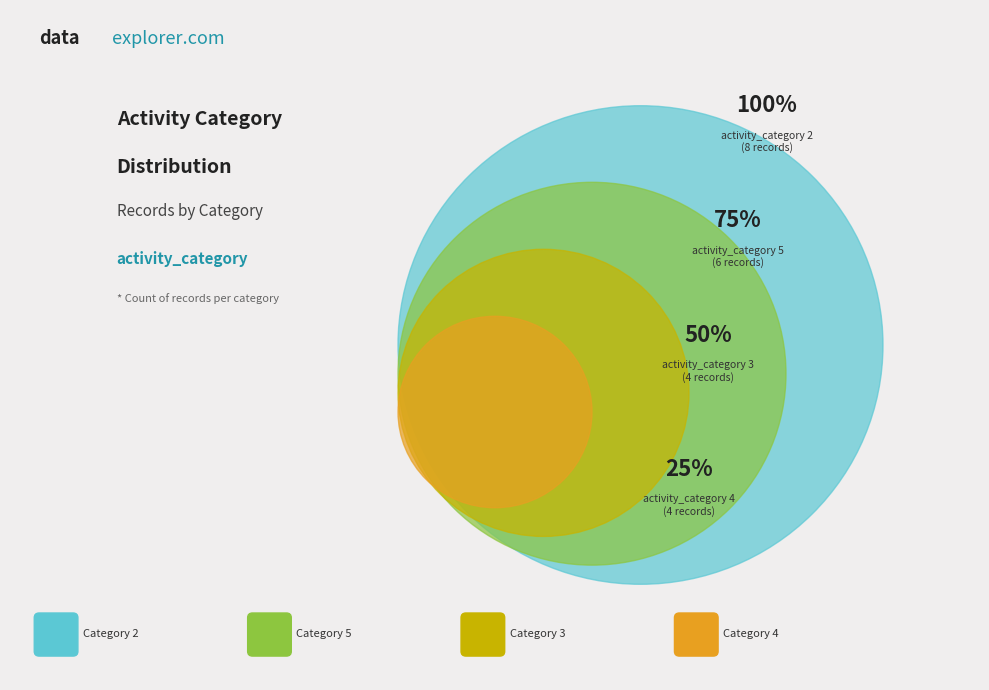

Is 3 the majority of the pie?

No